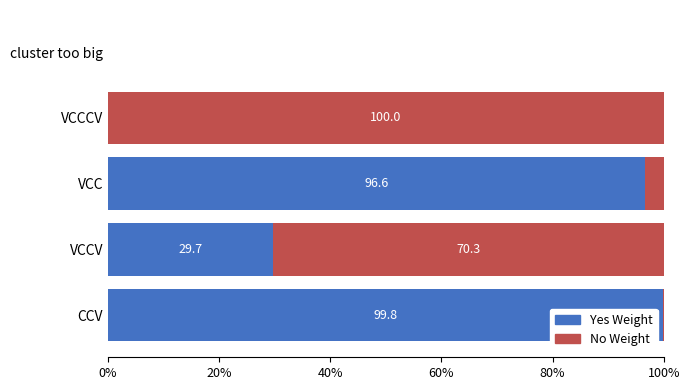

What is the total value across all series at VCC?

100.0